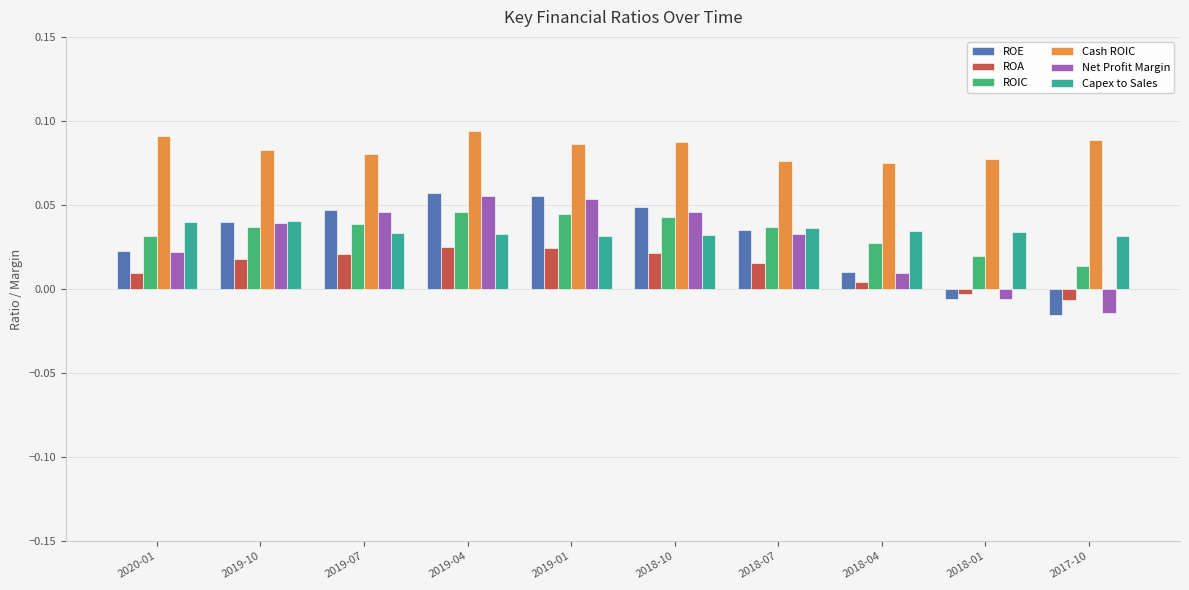

Is it true that Net Profit Margin equals -0.0 at 2018-01?

True